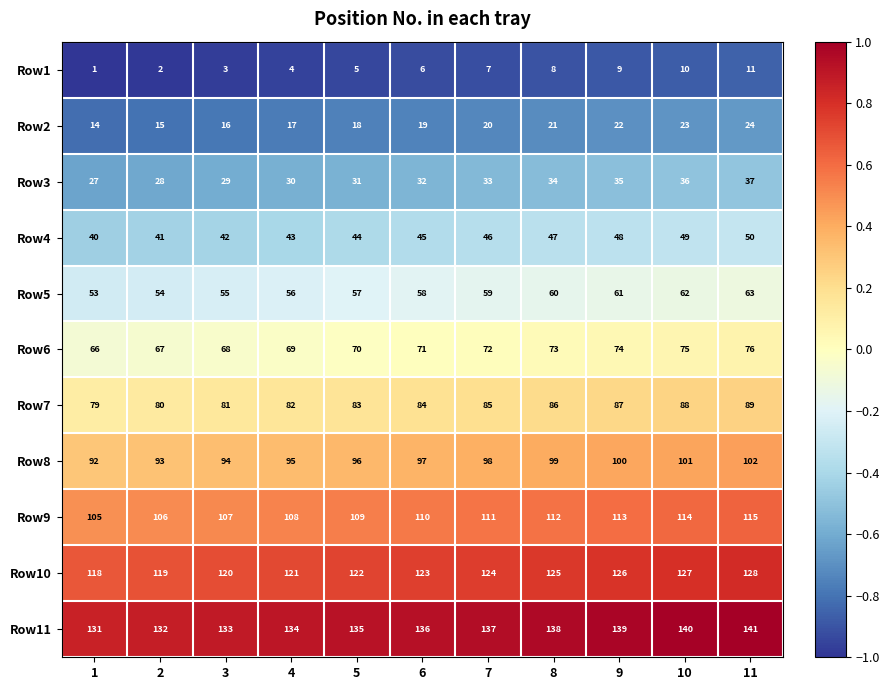

The value of Row1 at 9 is 9. True or false?

True